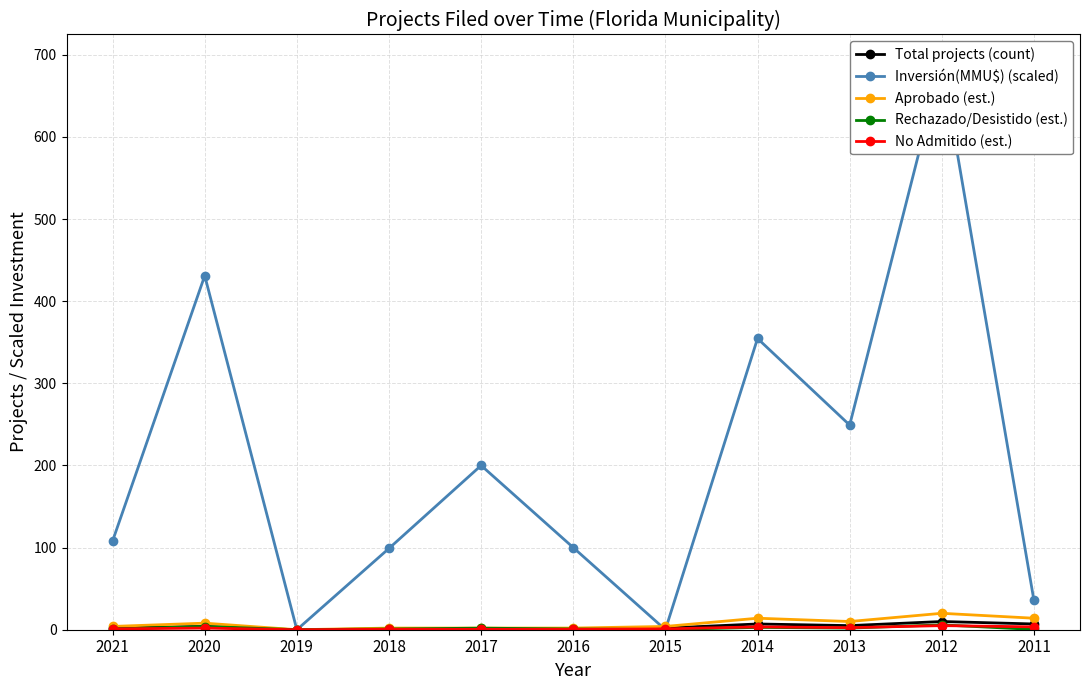

List the labels in order of Rechazado/Desistido (est.) value, largest first.

2012, 2020, 2014, 2013, 2017, 2016, 2018, 2021, 2011, 2015, 2019